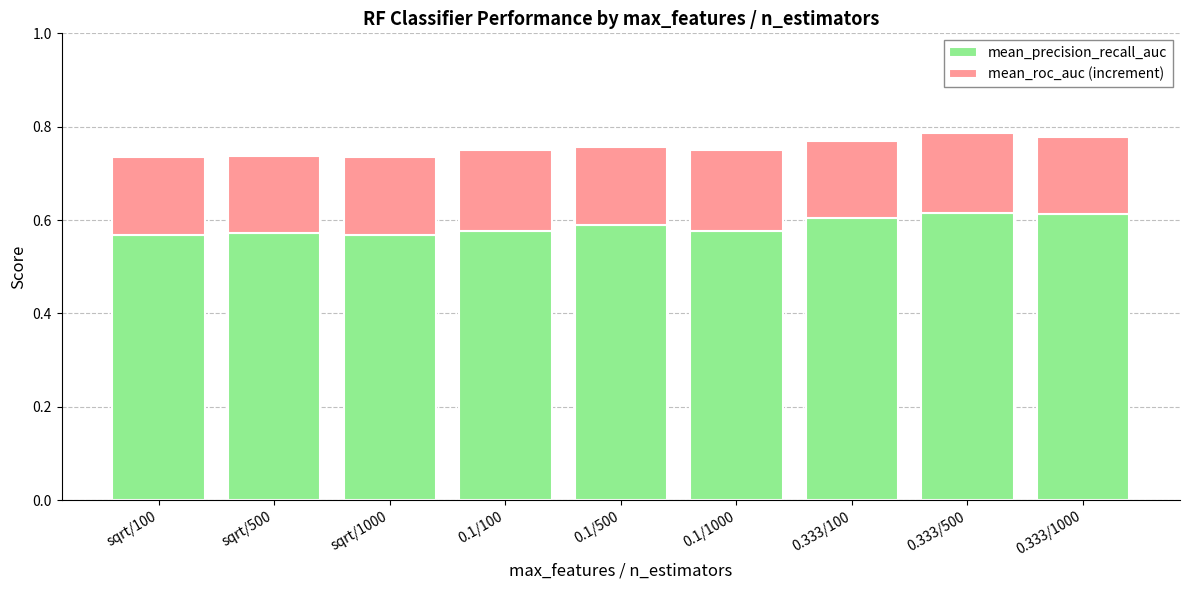

The value of mean_precision_recall_auc at sqrt/500 is 0.6. True or false?

True